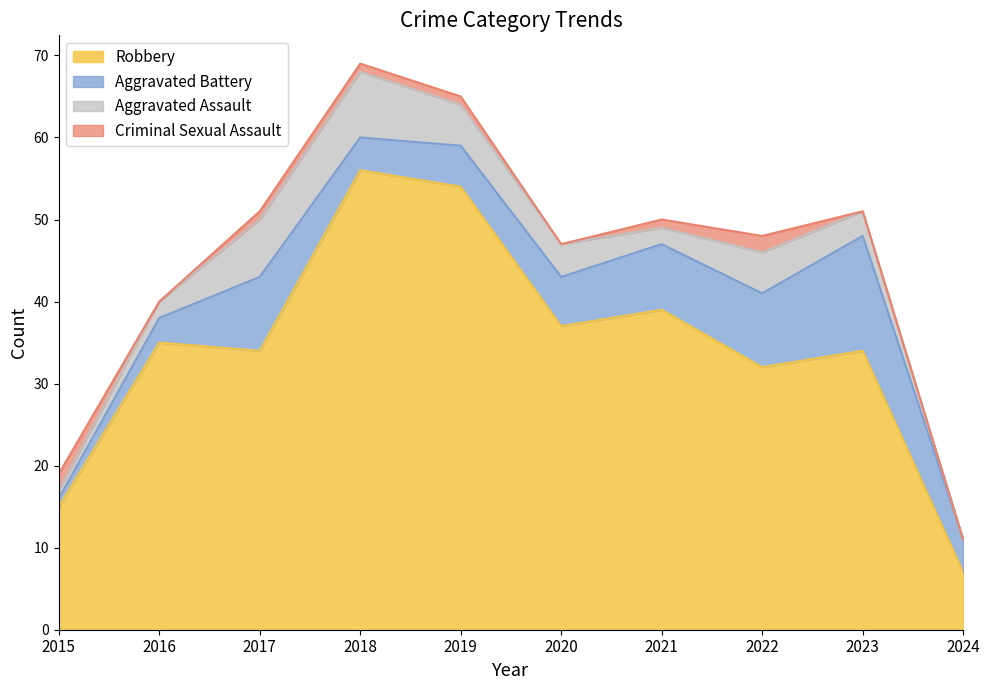

What is the lowest value of the Robbery series?

7